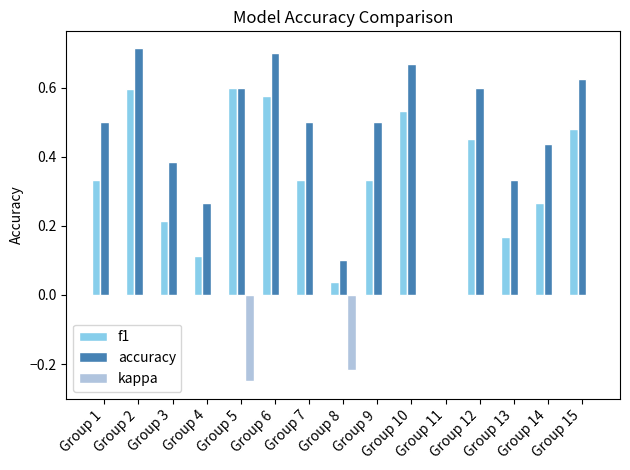

Is it true that f1 equals 0.9 at Group 10?

False